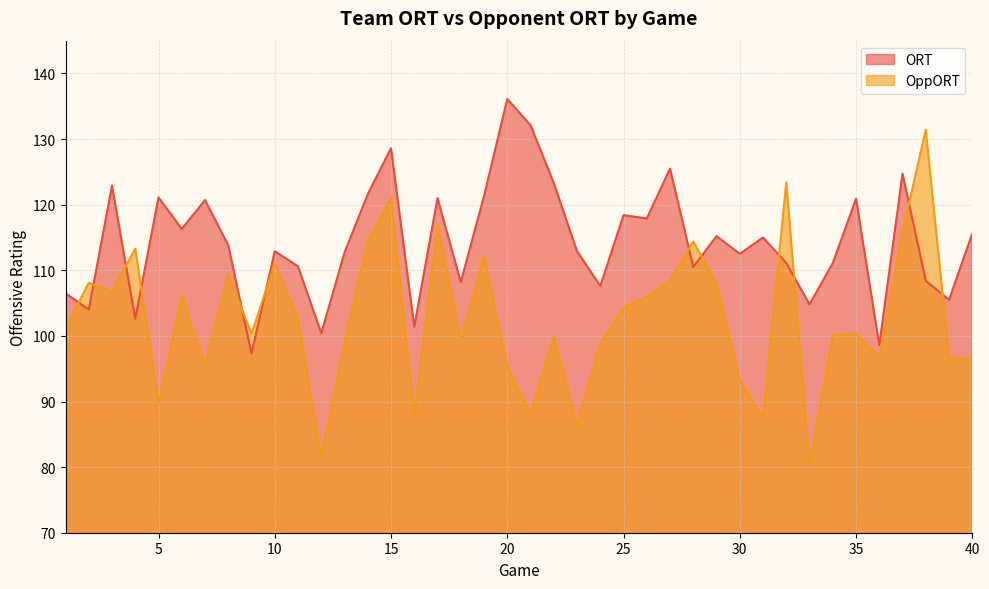

What is the difference between the ORT values at 3 and 40?

7.3